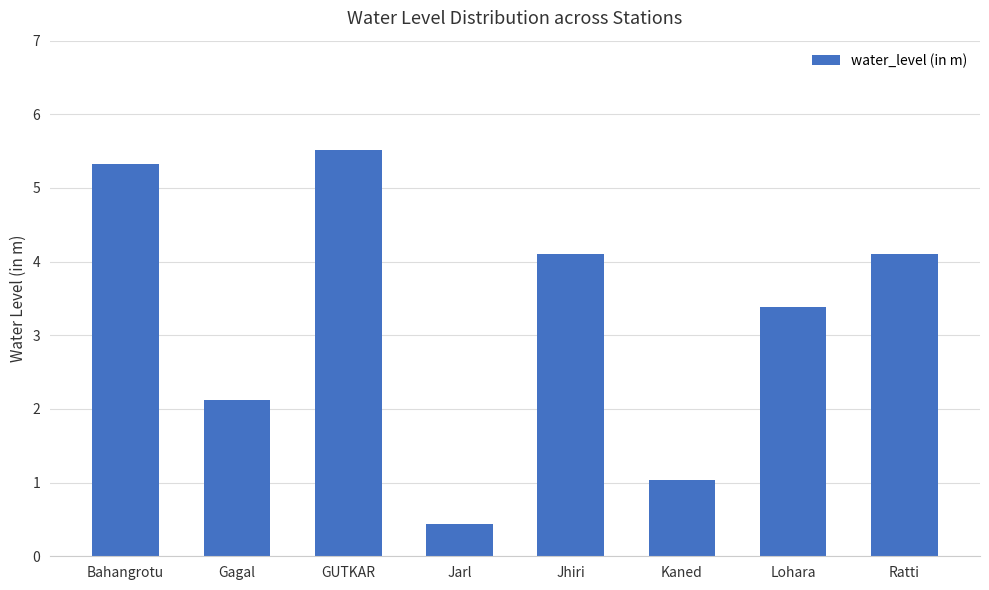

What is the difference between the second highest and second lowest values?

4.3